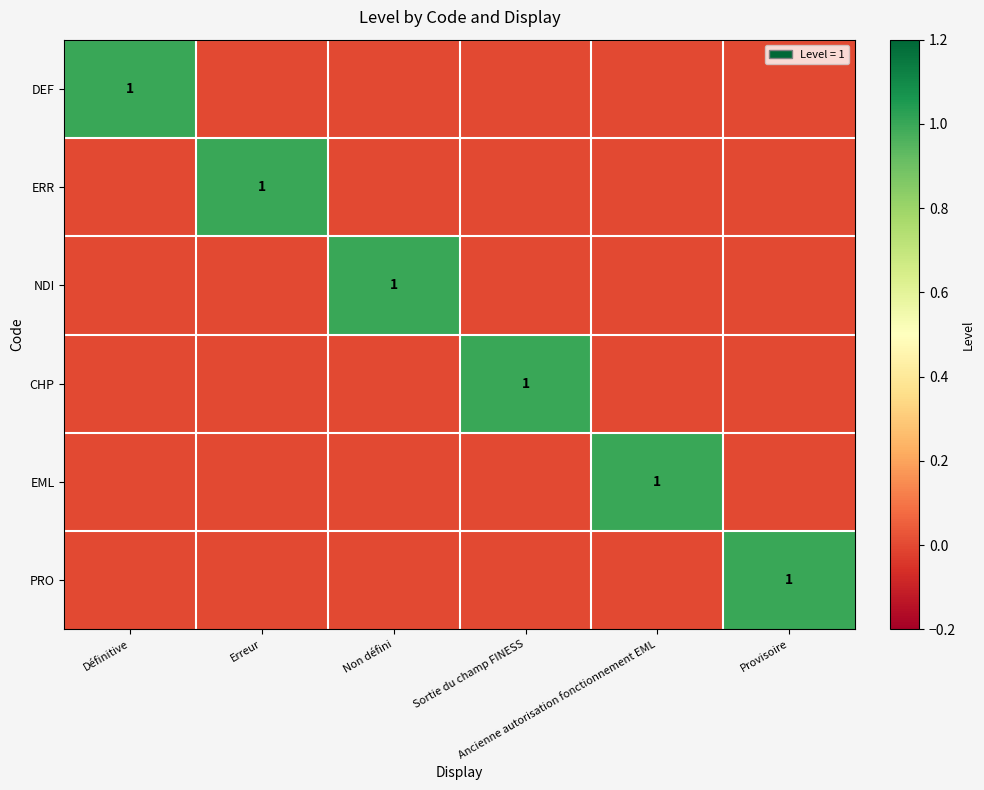

What value does the CHP series have at Sortie du champ FINESS?

1